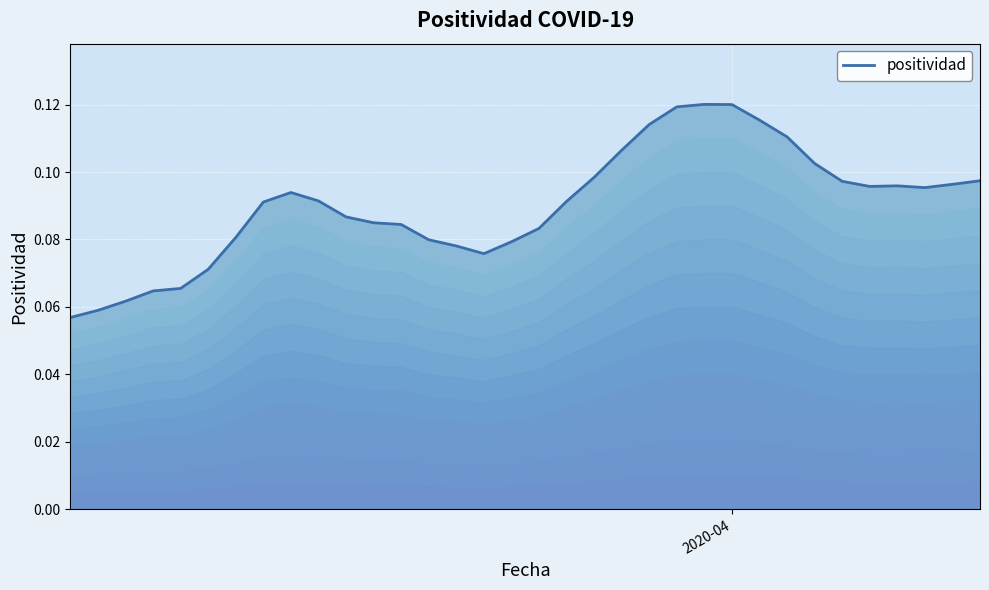

Does the chart display data point markers on the line(s)?

No